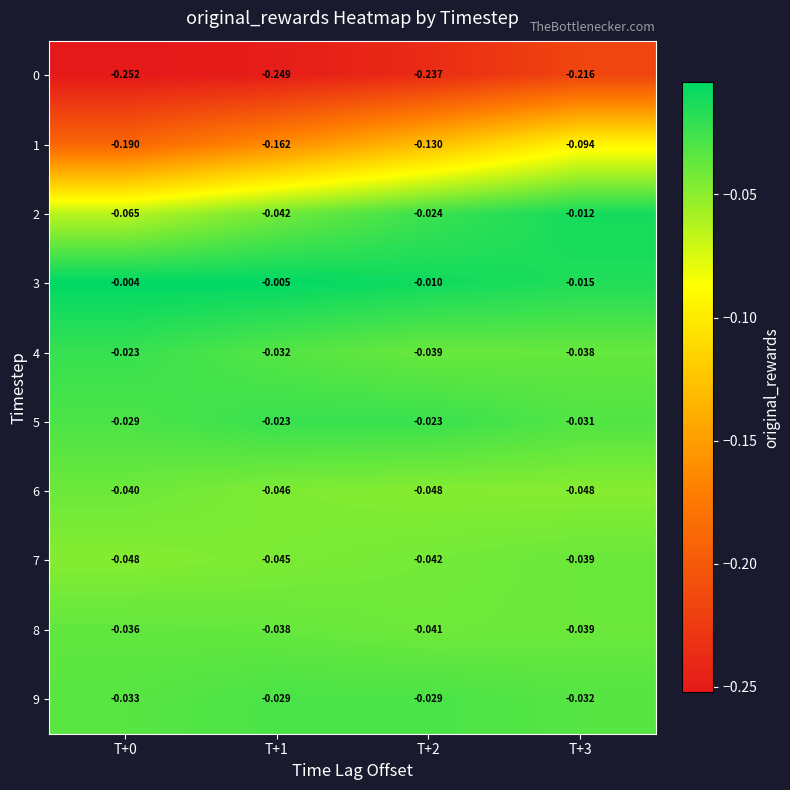

What is the total value across all series at T+3?

-0.6